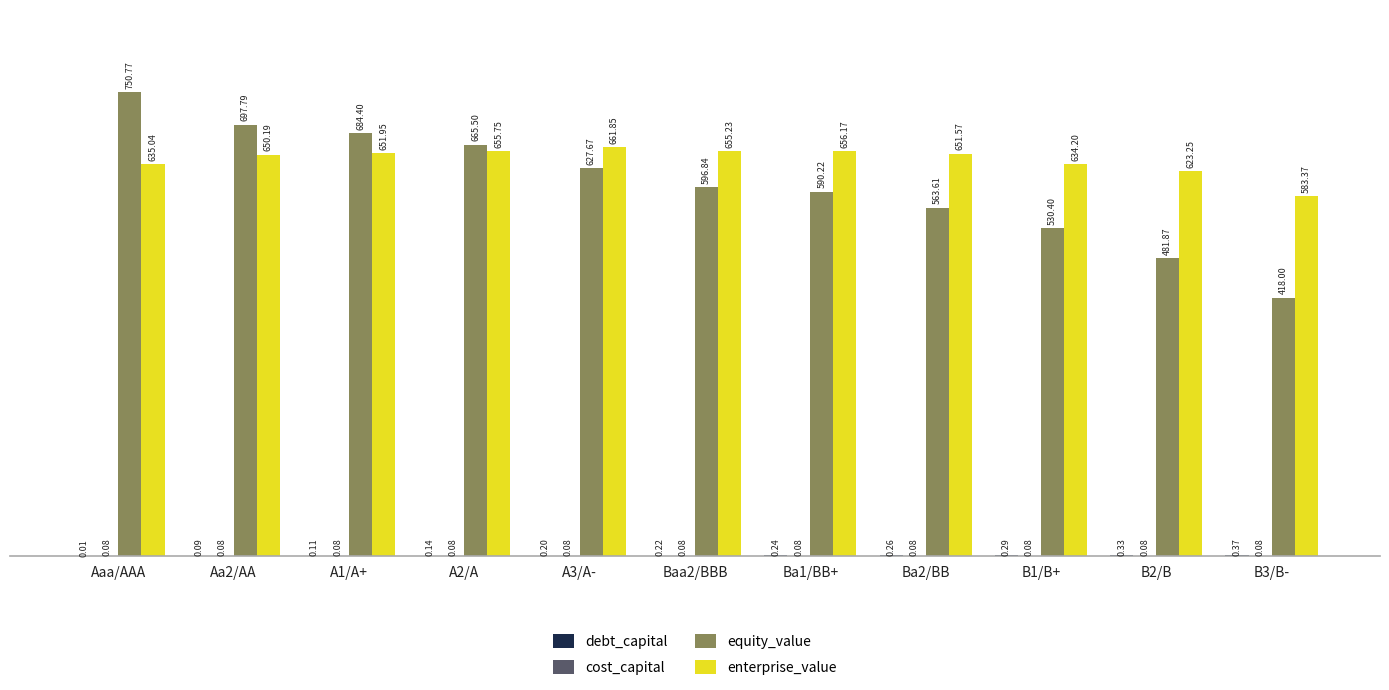

What is the sum of all enterprise_value values?

7058.6